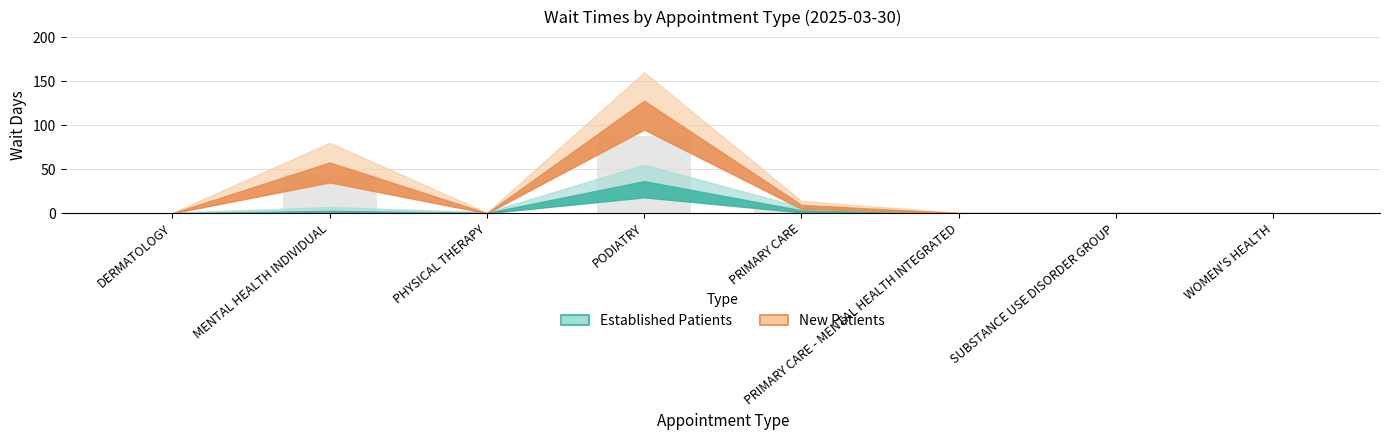

What is the sum of the values at PODIATRY and PRIMARY CARE?

95.7